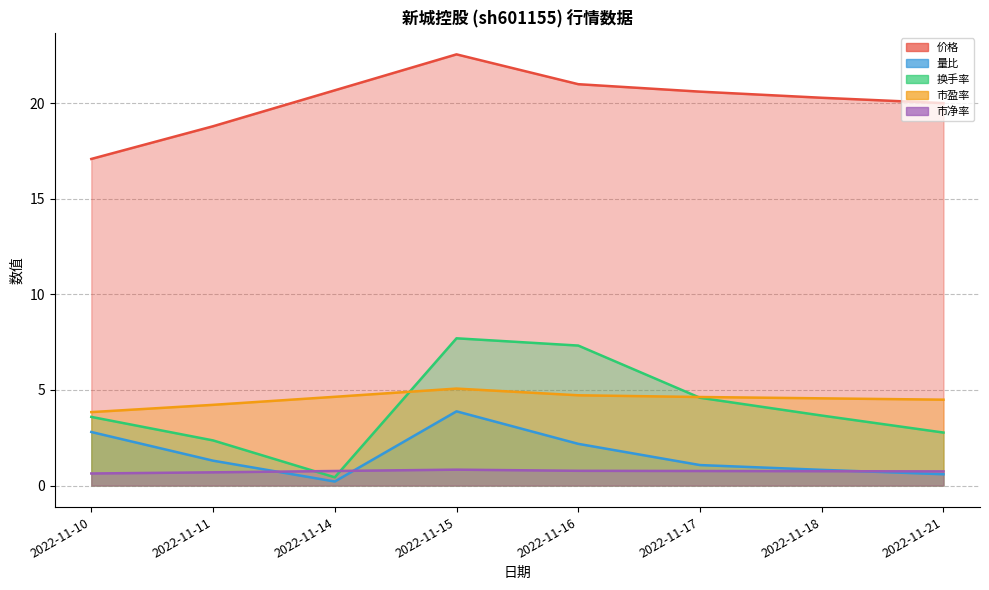

Is the value of 市盈率 at 2022-11-17 greater than the value of 换手率 at 2022-11-10?

Yes